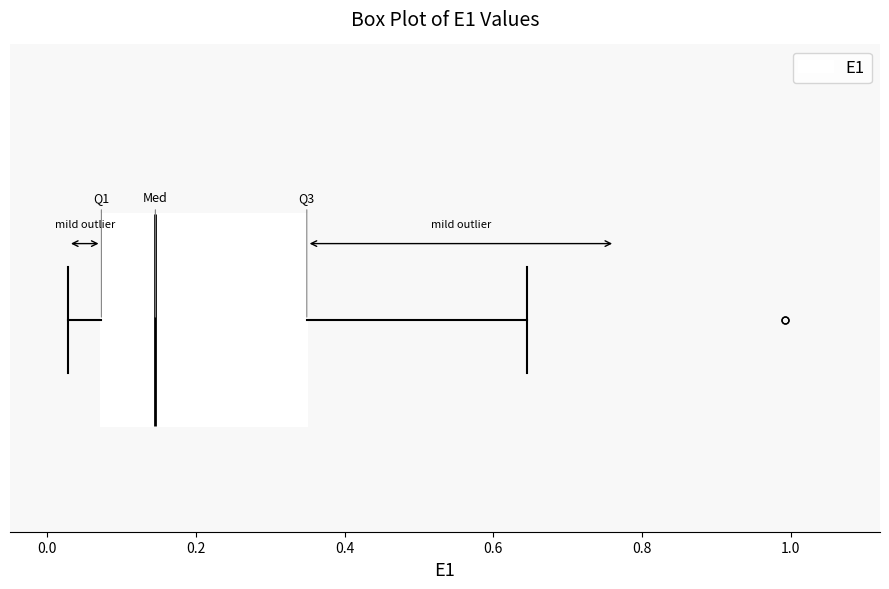

Transcribe this box plot: give where the median line is, the range the box spans, and where the two whiskers end, as read against the x-axis. The values are not printed on the chart, so give them approximately, as read against the axis.

median 0.14, box 0.08 to 0.34, whiskers 0.02 to 0.64